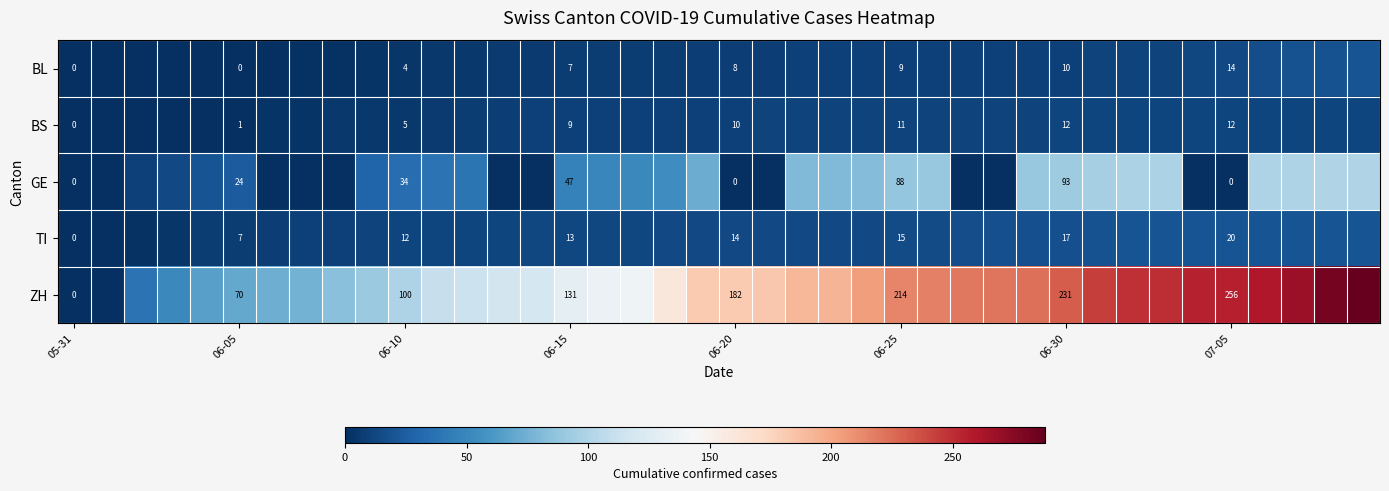

True or false: ZH has a value of 146 at 06-10.

False